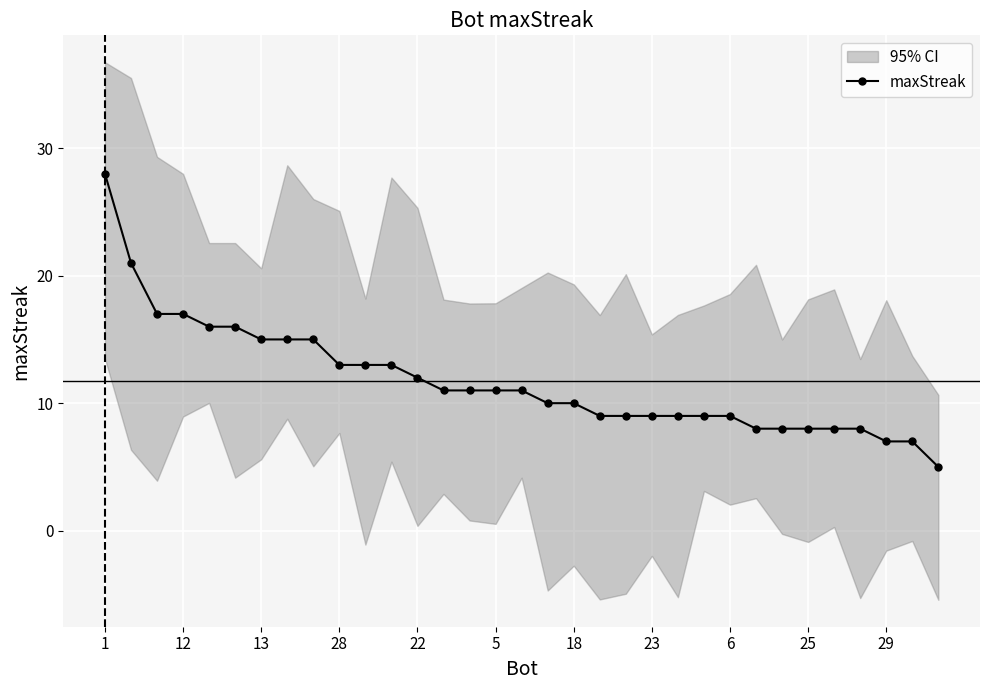

True or false: the data has more than 2 interior local peaks.

False